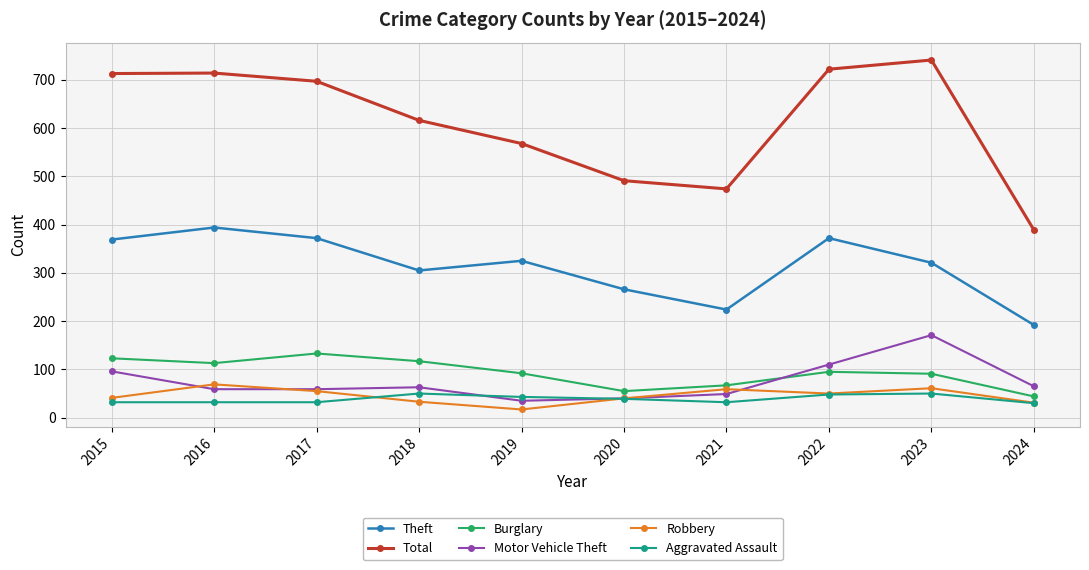

Which category has the highest value across all series?

2023